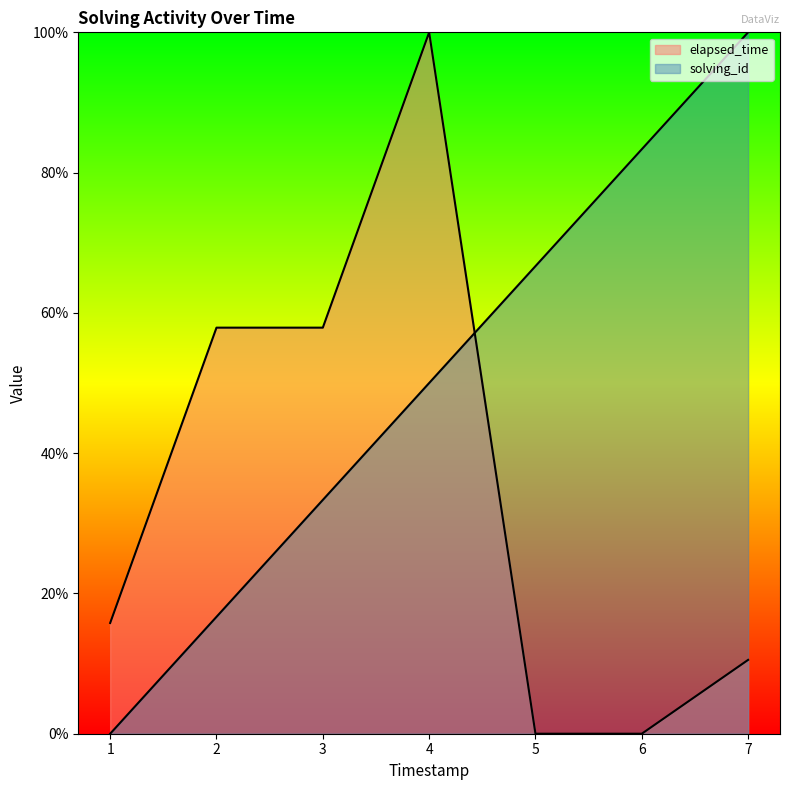

How many times do solving_id and elapsed_time cross each other?

1